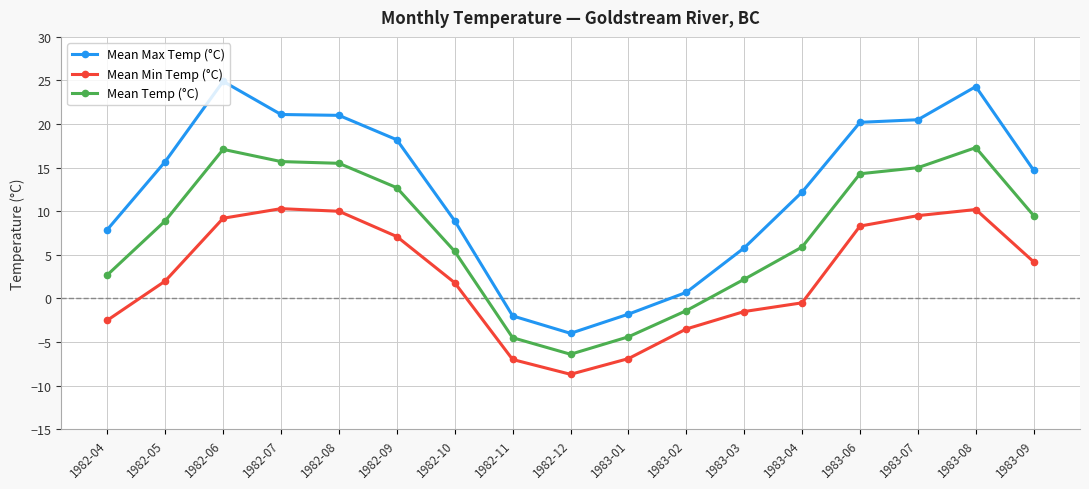

At which category does Mean Min Temp (°C) reach its first local valley?

1982-12